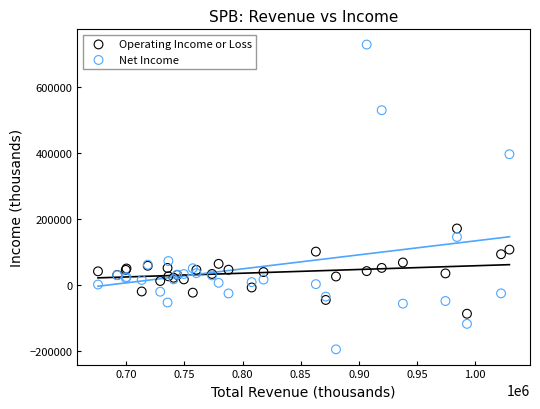

What are all the series names shown in the legend?

Operating Income or Loss, Net Income